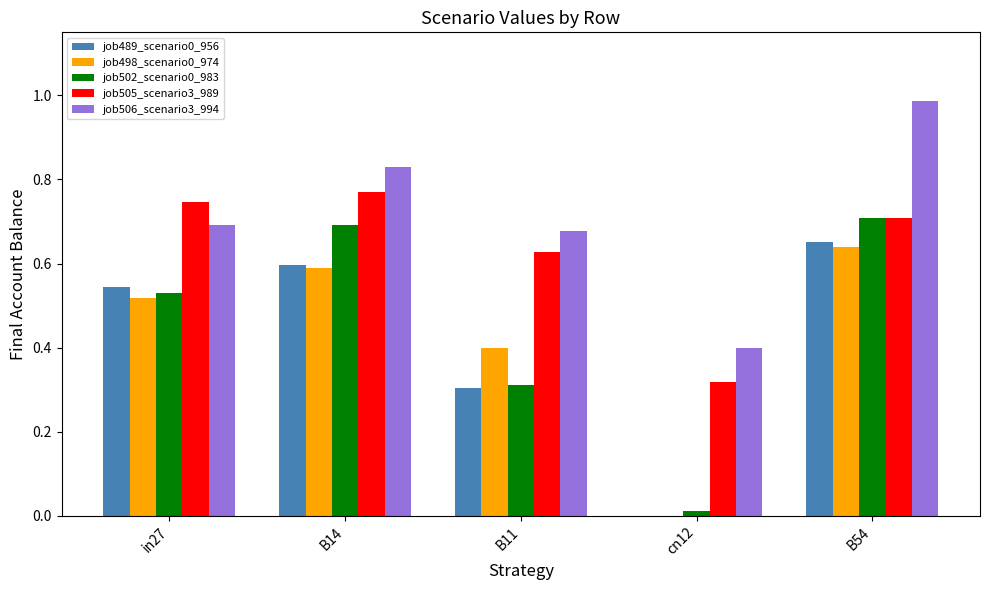

The job505_scenario3_989 series shows 1.1 at B14. True or false?

False